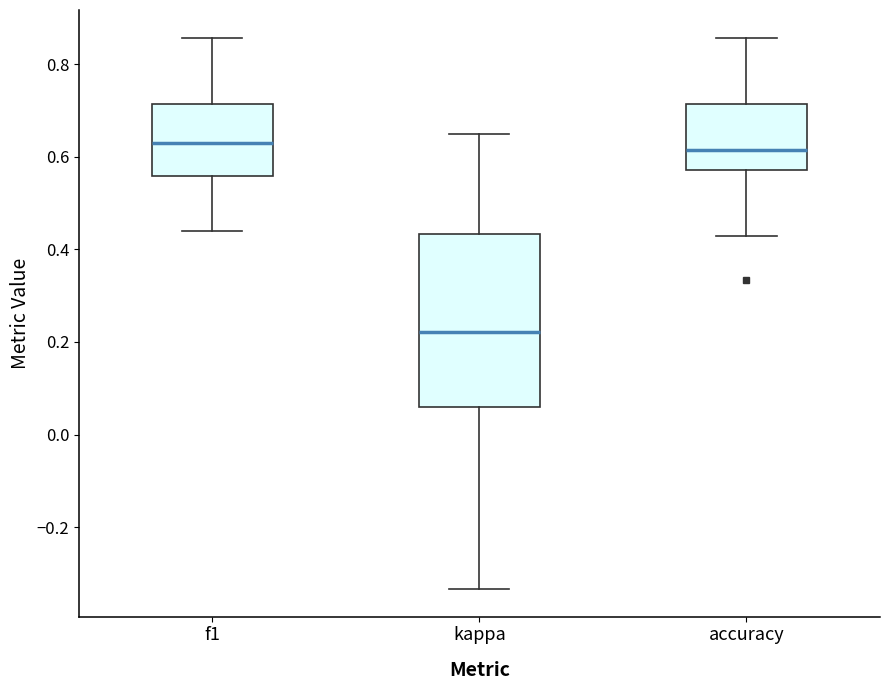

Reading left to right, transcribe this box plot: for each box, give where its median line is, the range the box spans, and where its two whiskers end, as read against the y-axis. The values are not printed on the chart, so give them approximately, as read against the axis.

f1: median 0.62, box 0.56 to 0.72, whiskers 0.44 to 0.86
kappa: median 0.22, box 0.06 to 0.44, whiskers -0.34 to 0.66
accuracy: median 0.62, box 0.58 to 0.72, whiskers 0.42 to 0.86